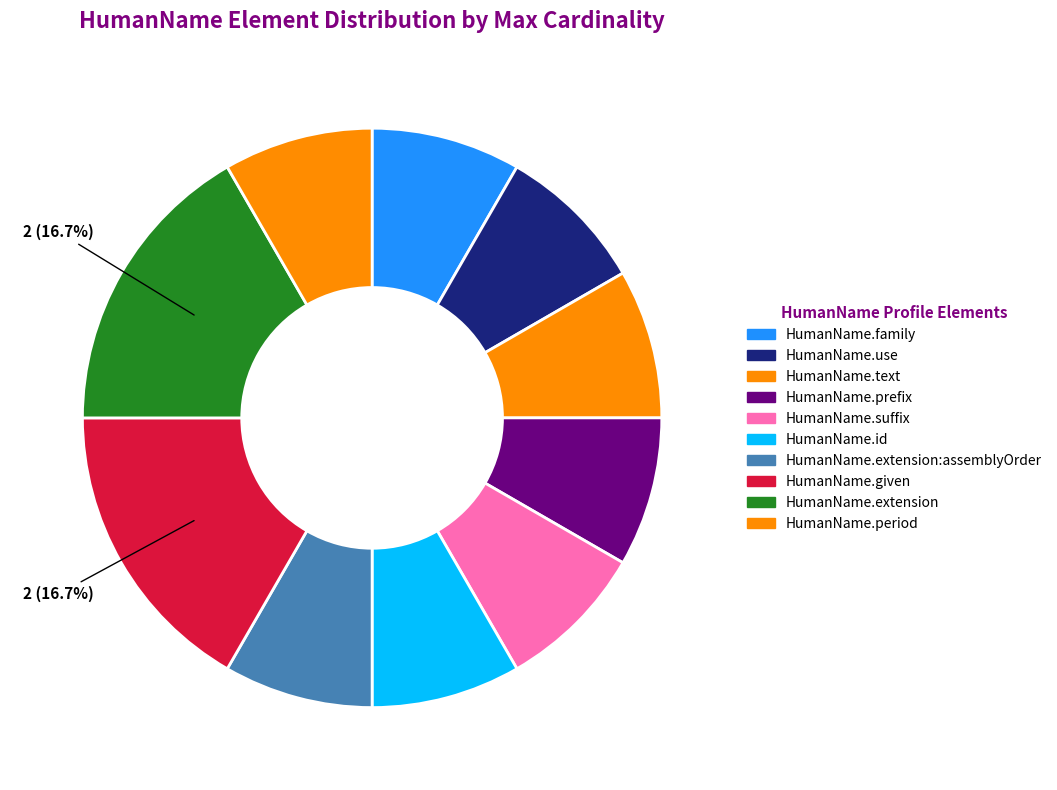

How many slices are in this pie chart?

10